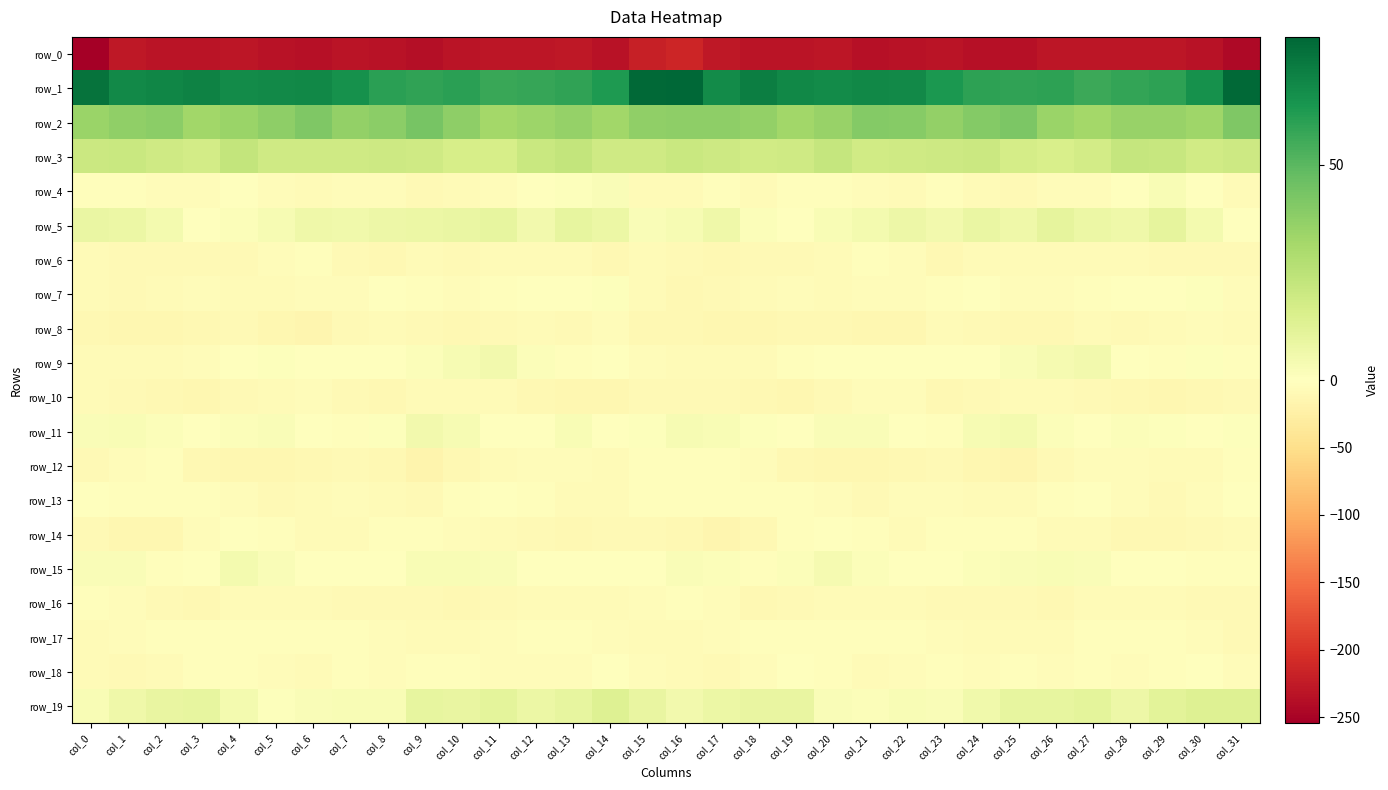

What is the sum of the row_12 values at col_4 and col_28?

-17.3